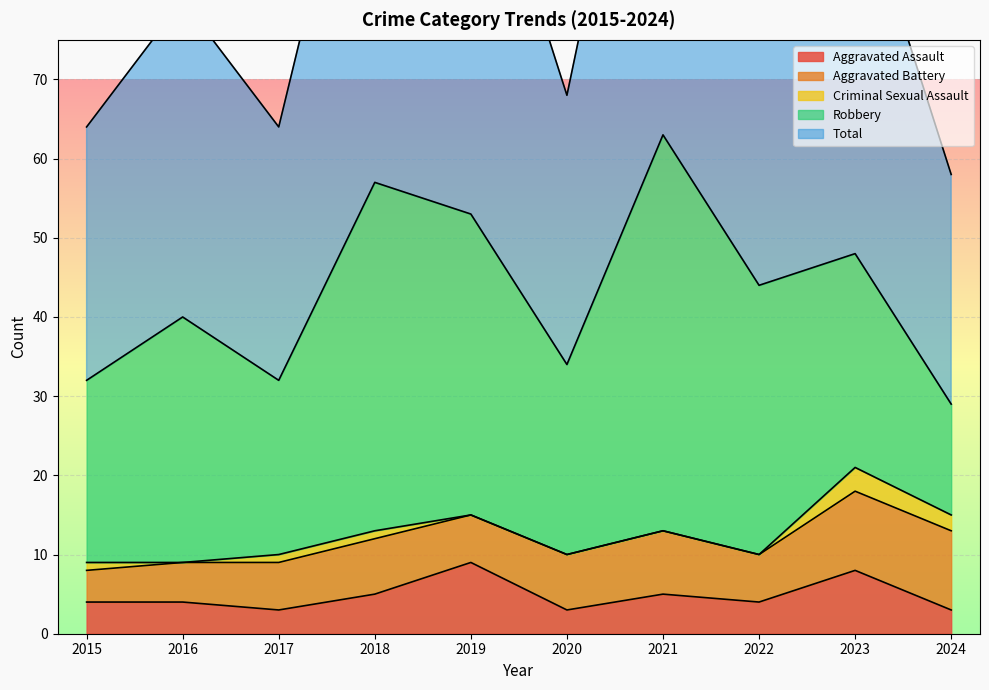

What value does the Aggravated Assault series have at 2016?

4